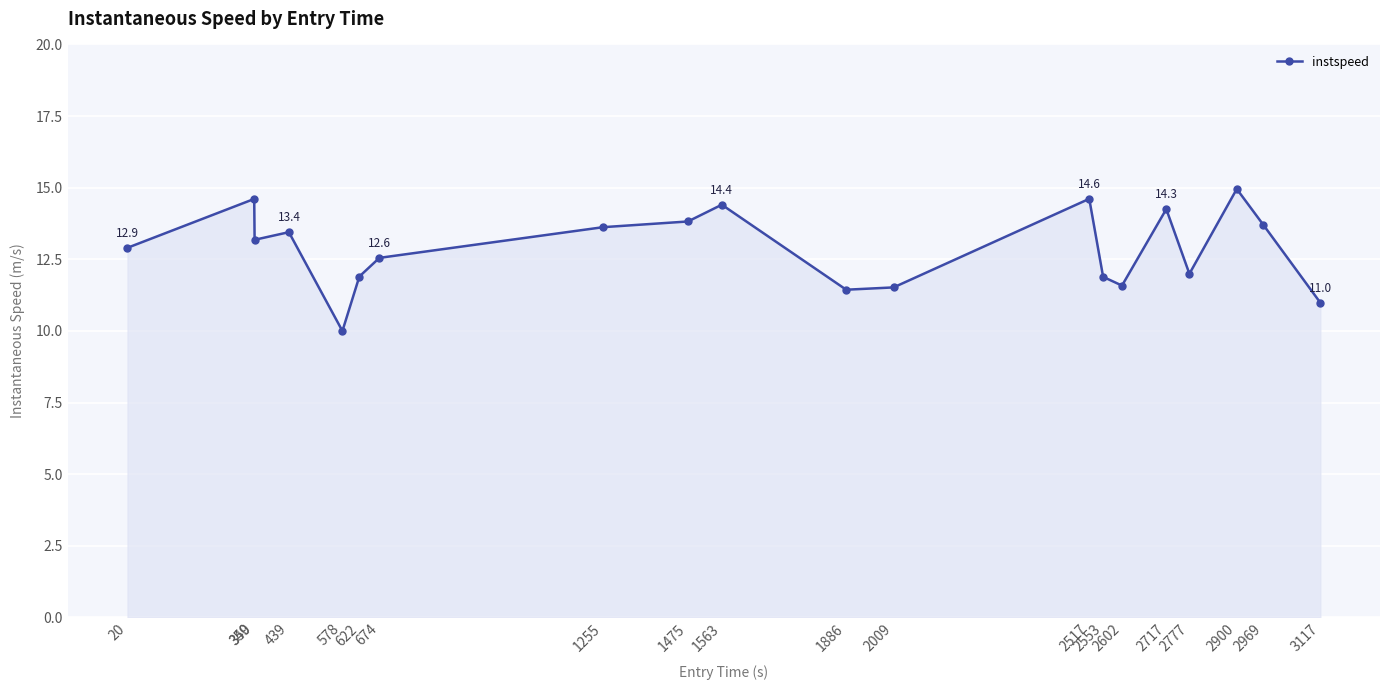

Where is the first local minimum?

350